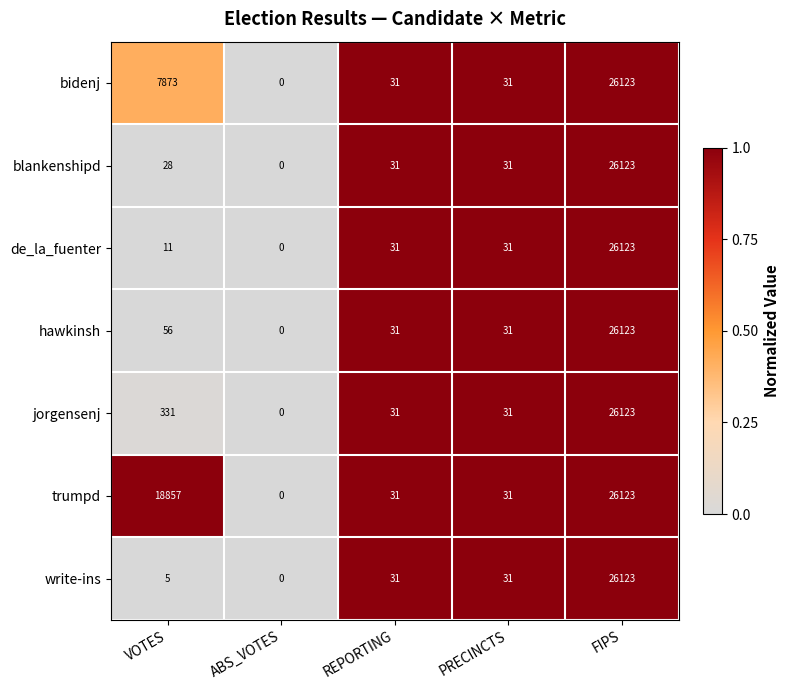

What is the sum of all blankenshipd values?

26213